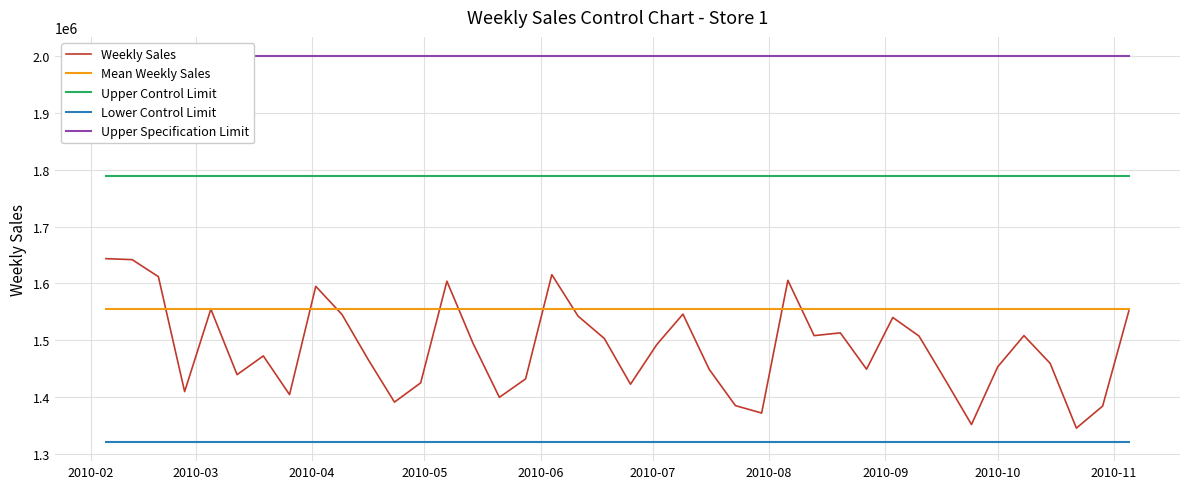

How many lines are shown in the chart?

5